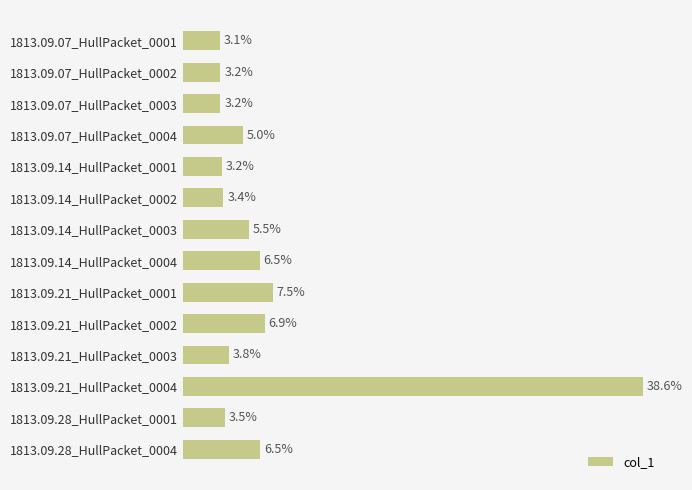

How many bars are there in total?

14